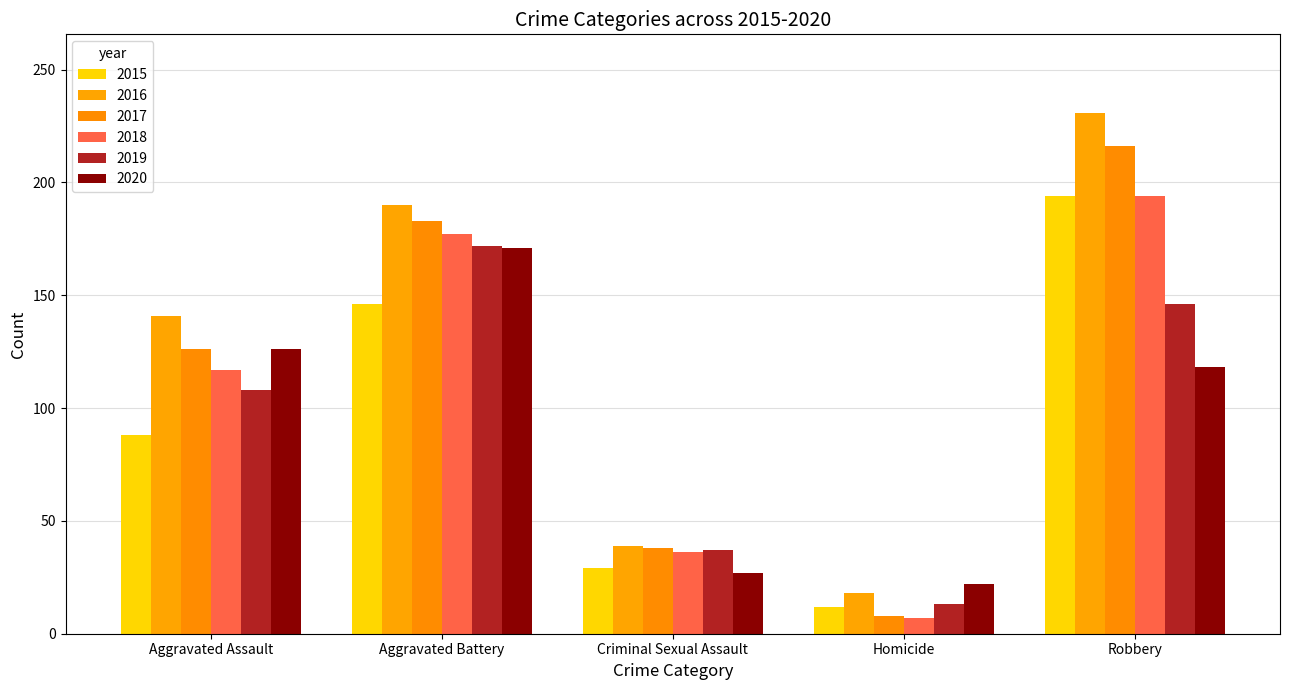

What is the sum of the 2016 values at Robbery and Aggravated Assault?

372